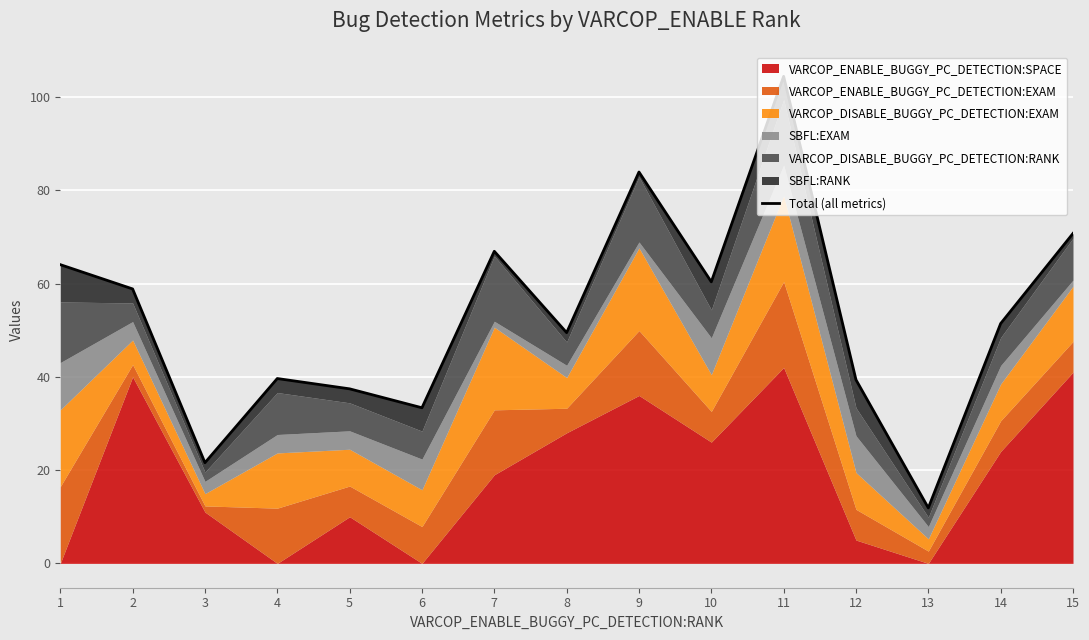

True or false: the data shows 72.6 at 14.

False